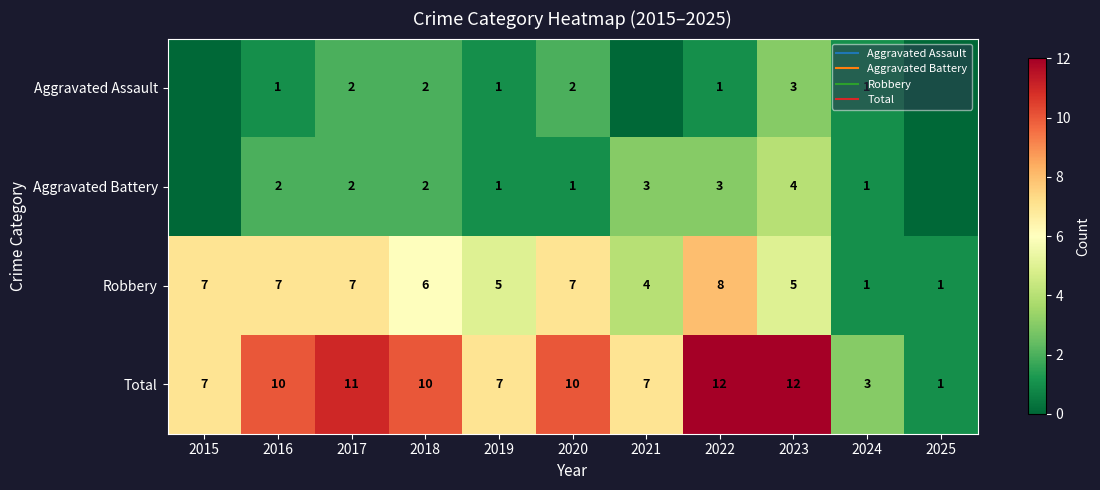

What is the average value of the Total series?

8